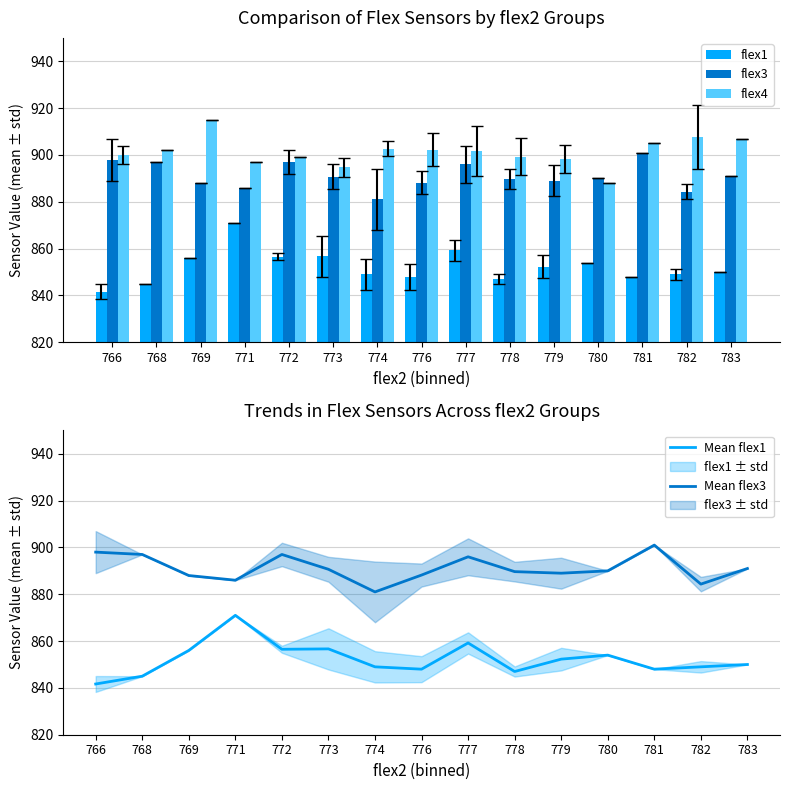

What is the difference between the maximum and minimum values in the flex3 series?

20.0